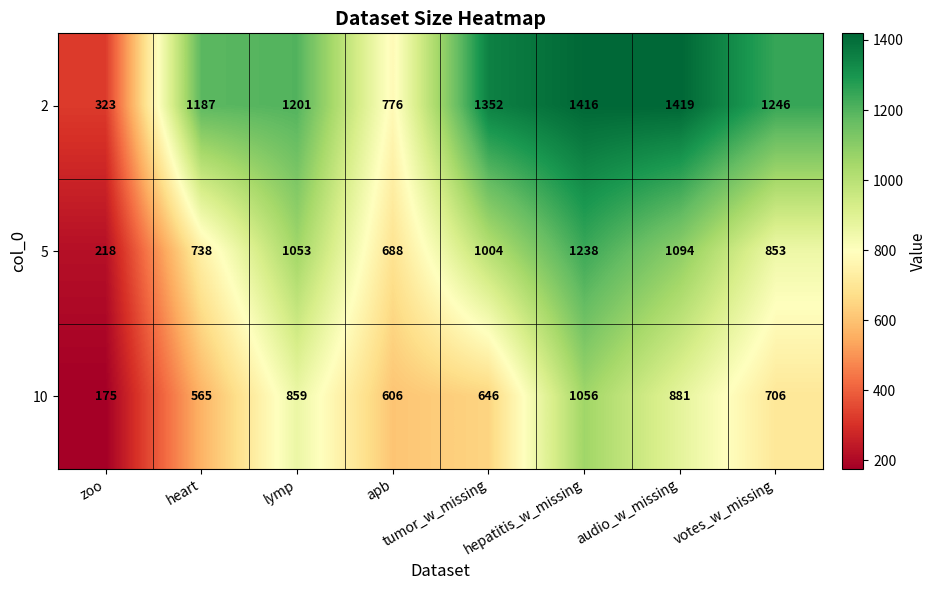

List the series in order of their peak value, lowest first.

10, 5, 2